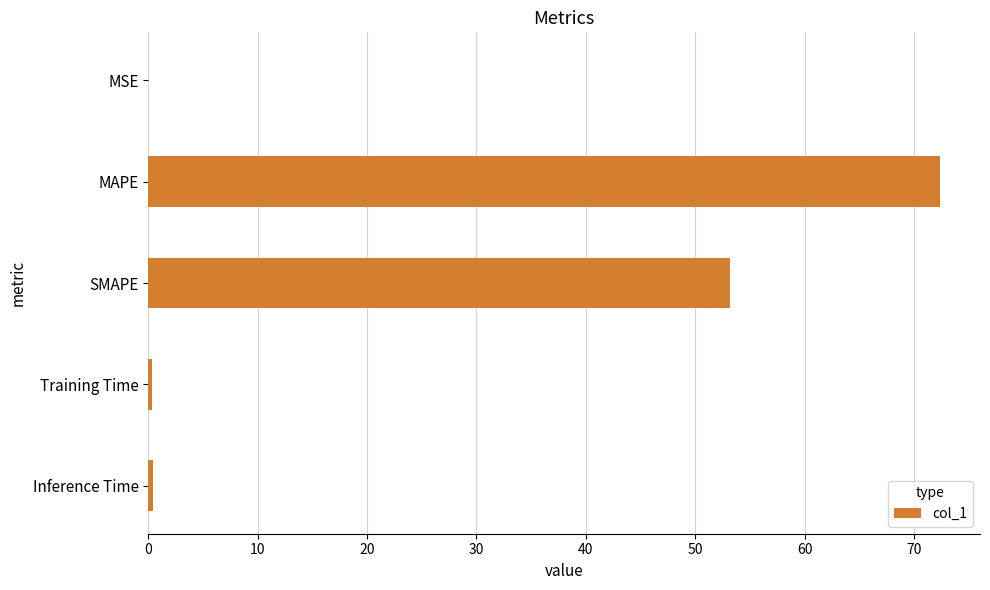

What is the sum of all values?

126.3